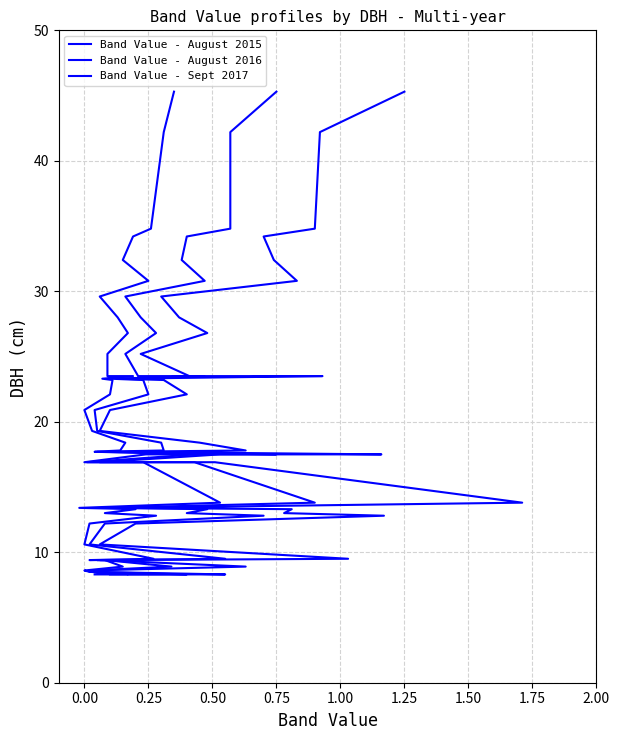

True or false: Band Value - August 2016 and Band Value - Sept 2017 cross at least once.

False